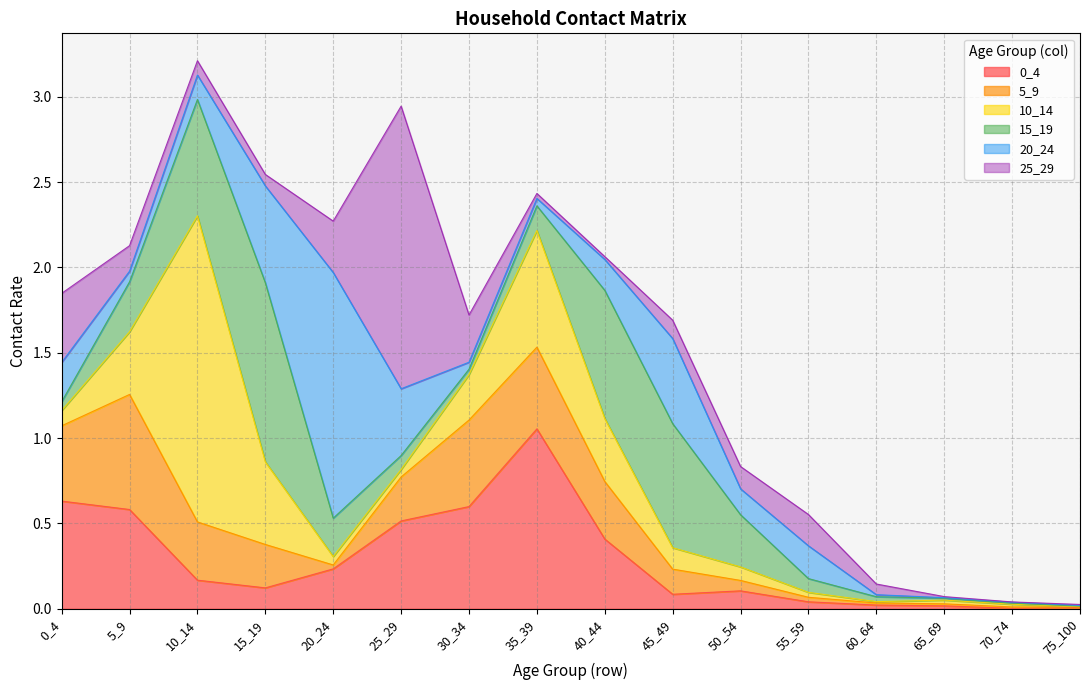

Reading right to left, extract all data points from this chart.

0_4: 0.0	0.0	0.0	0.0	0.0	0.1	0.1	0.4	1.1	0.6	0.5	0.2	0.1	0.2	0.6	0.6
5_9: 0.0	0.0	0.0	0.0	0.0	0.1	0.1	0.3	0.5	0.5	0.3	0.0	0.3	0.3	0.7	0.4
10_14: 0.0	0.0	0.0	0.0	0.0	0.1	0.1	0.4	0.7	0.3	0.0	0.0	0.5	1.8	0.4	0.1
15_19: 0.0	0.0	0.0	0.0	0.1	0.3	0.7	0.8	0.1	0.0	0.1	0.2	1.0	0.7	0.3	0.1
20_24: 0.0	0.0	0.0	0.0	0.2	0.2	0.5	0.2	0.0	0.0	0.4	1.4	0.6	0.1	0.1	0.2
25_29: 0.0	0.0	0.0	0.1	0.2	0.1	0.1	0.0	0.0	0.3	1.7	0.3	0.1	0.1	0.1	0.4